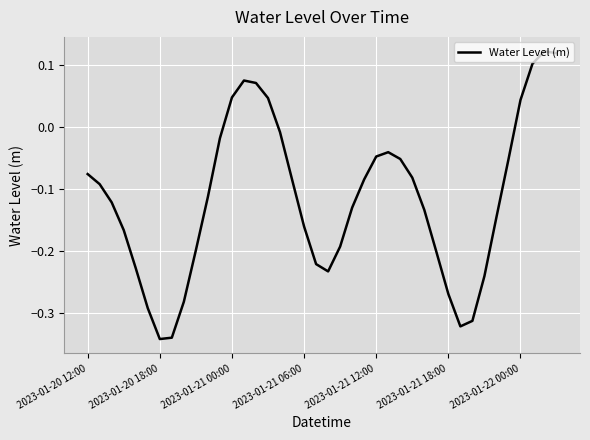

At which label does the data first exceed 0?

2023-01-21 00:00